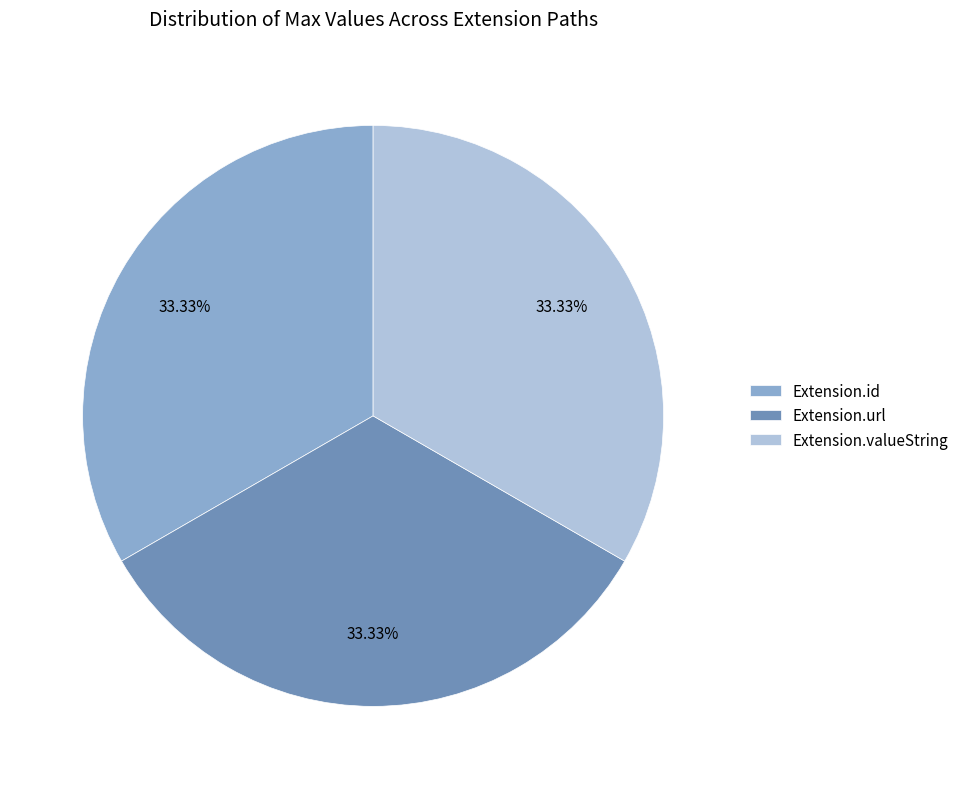

To the nearest percent, what percentage of the pie is Extension.valueString?

33%